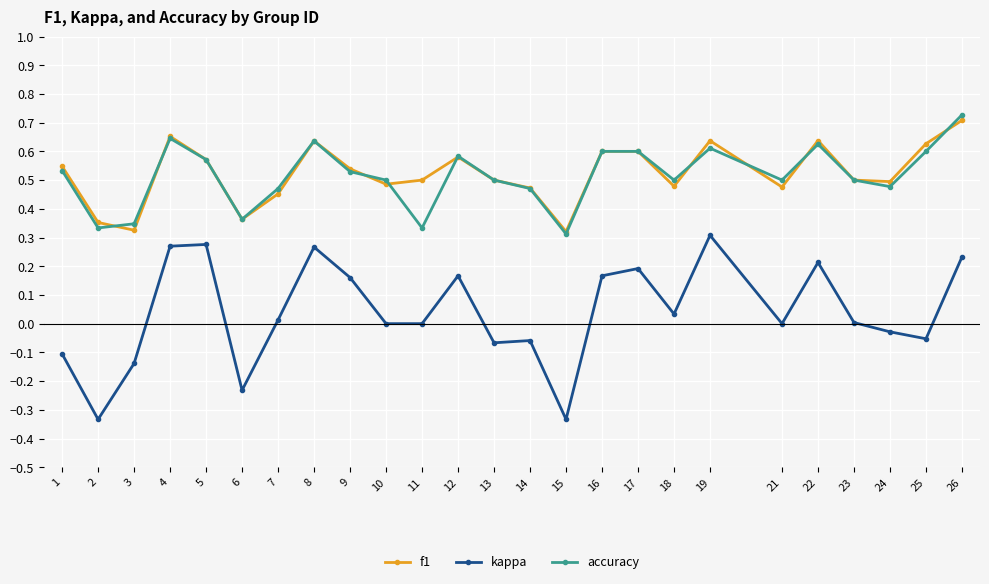

The kappa series shows -0.0 at 14. True or false?

False